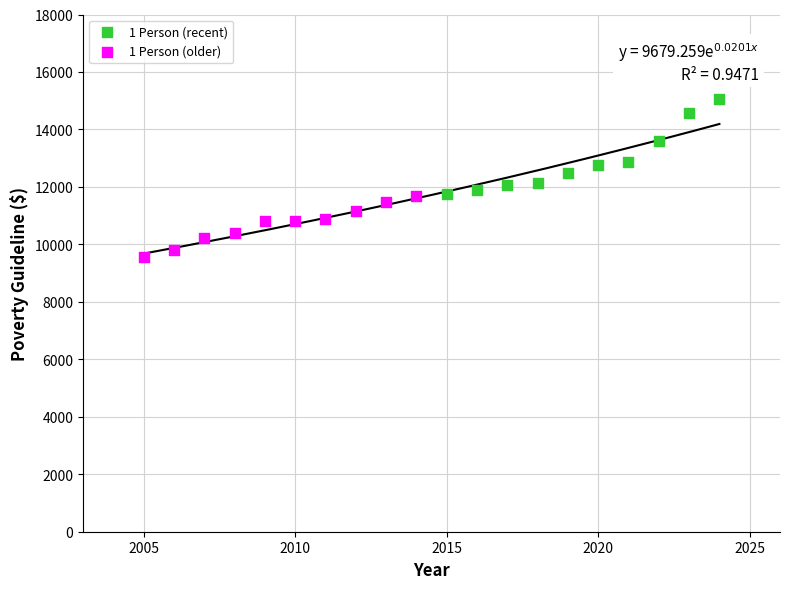

Which series contains the lowest Y value?

1 Person (older)